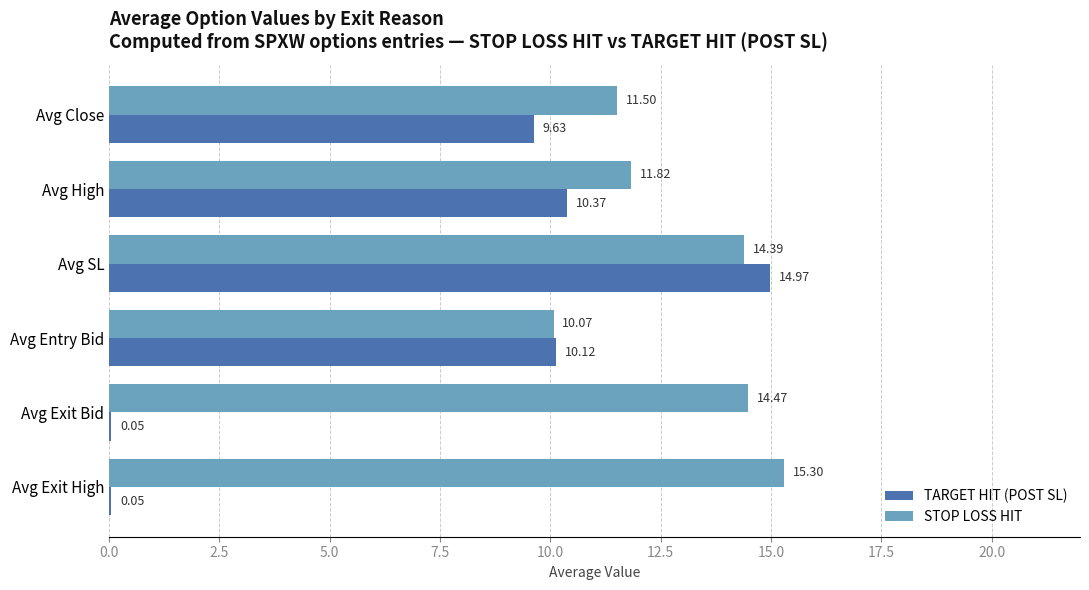

Between Avg SL and Avg Exit High, which series saw the biggest shift?

TARGET HIT (POST SL)